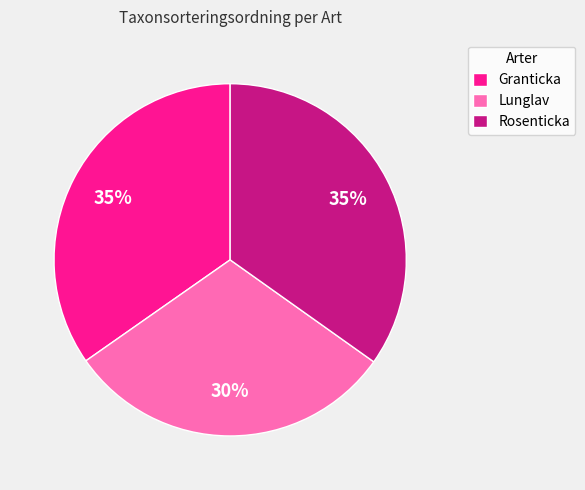

To the nearest percent, what is the average slice percentage?

33%